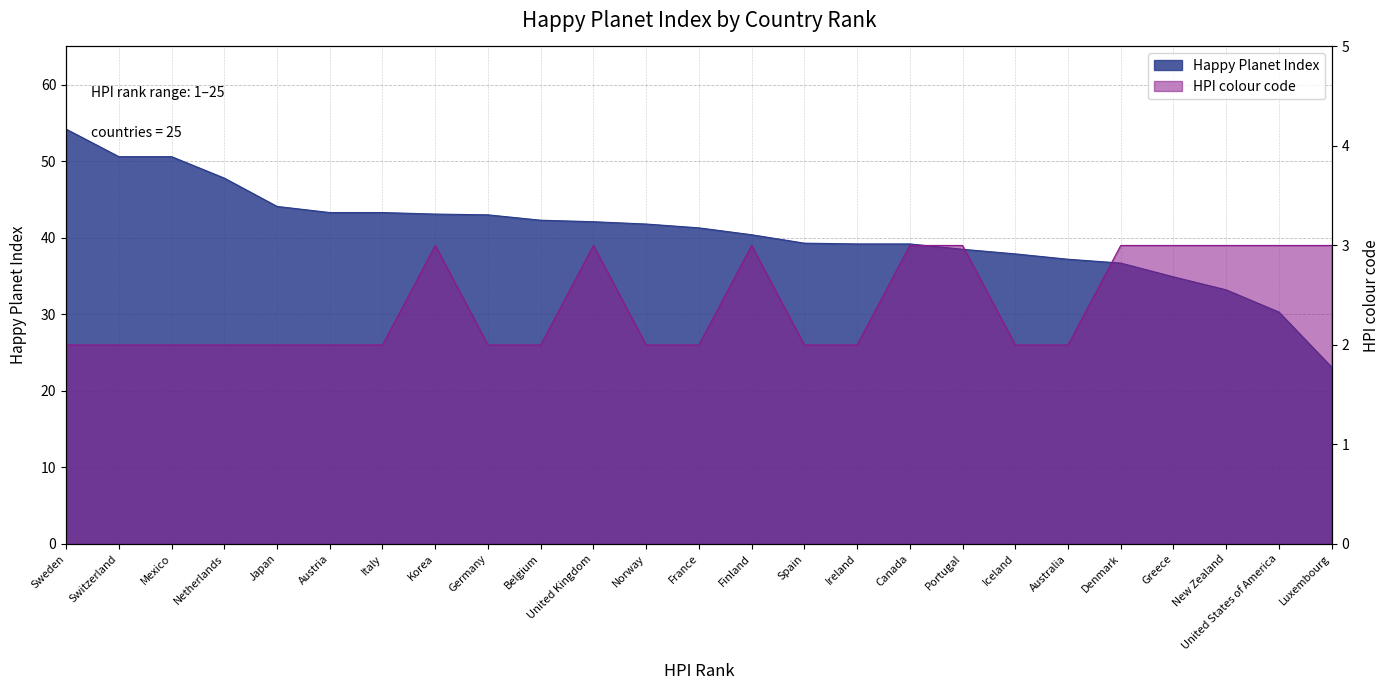

At United States of America, list the series in order from largest to smallest.

Happy Planet Index, HPI colour code